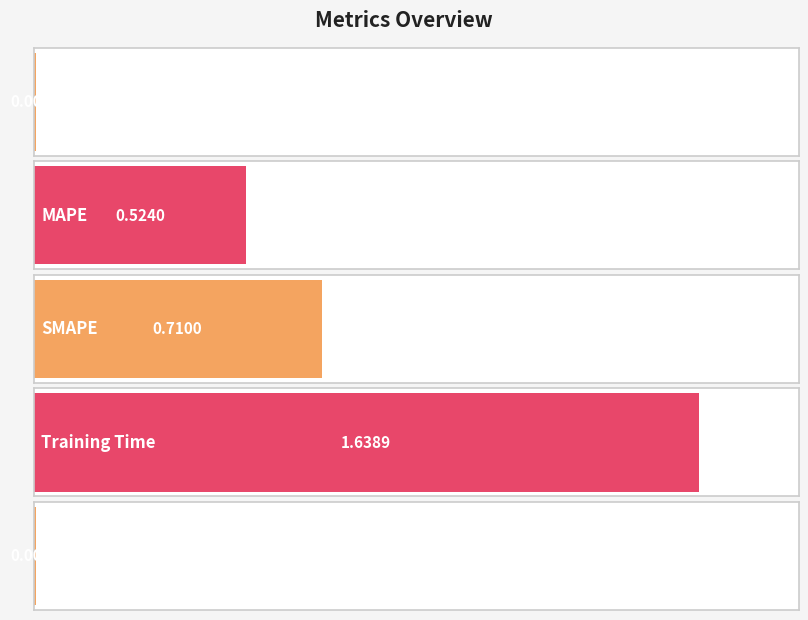

How many series are shown in this chart?

1